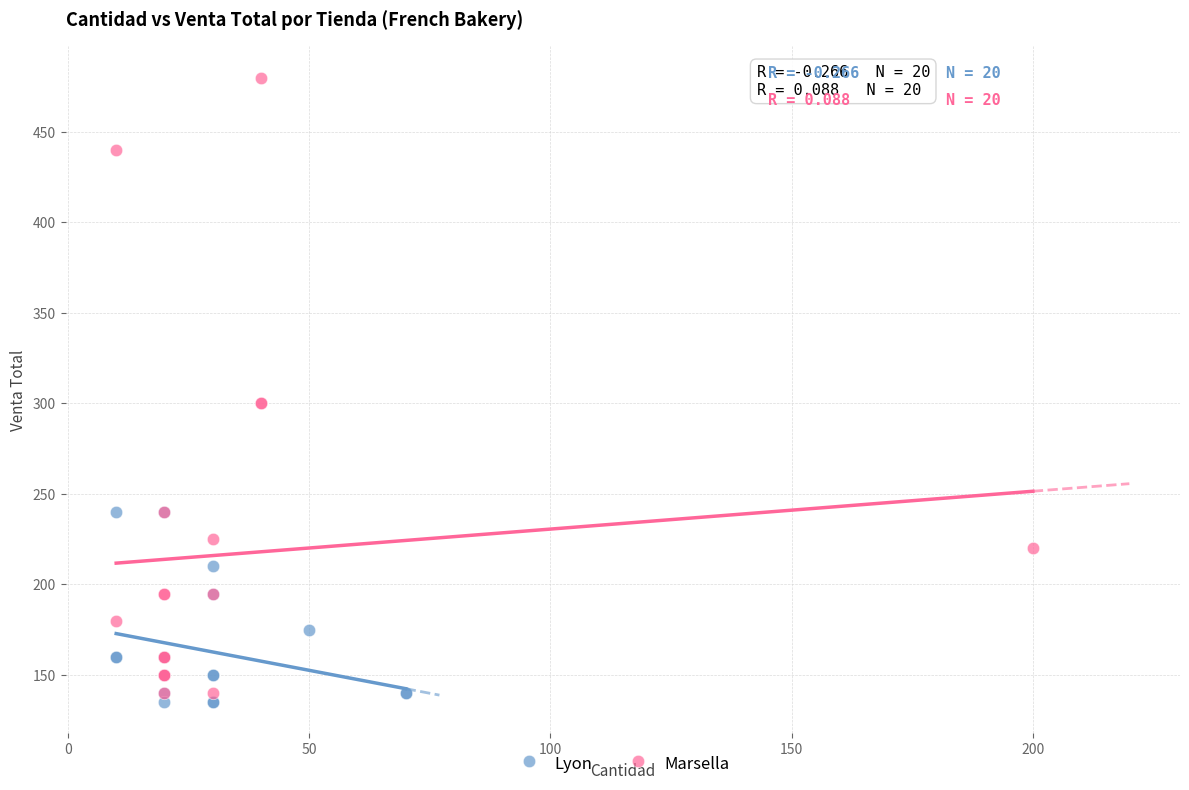

Which series has the largest Y range (max minus min)?

Marsella